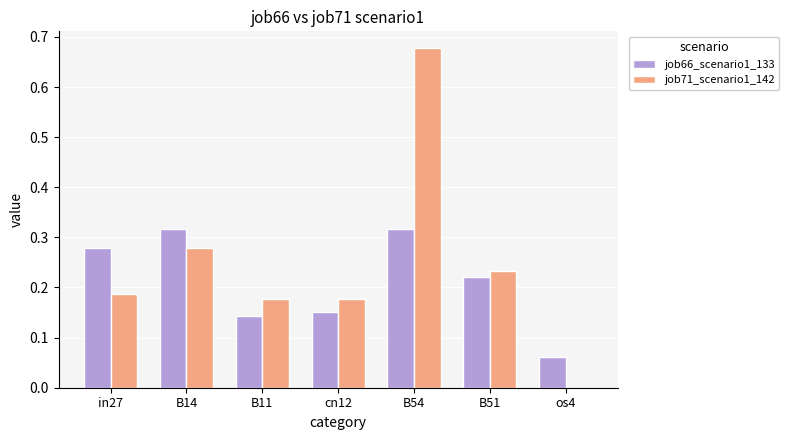

Count the number of data series in this chart.

2